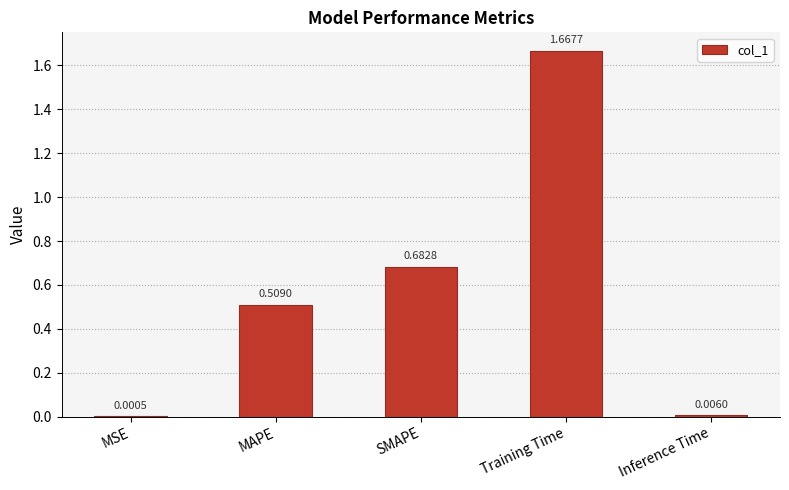

Which label corresponds to the largest value in the chart?

Training Time